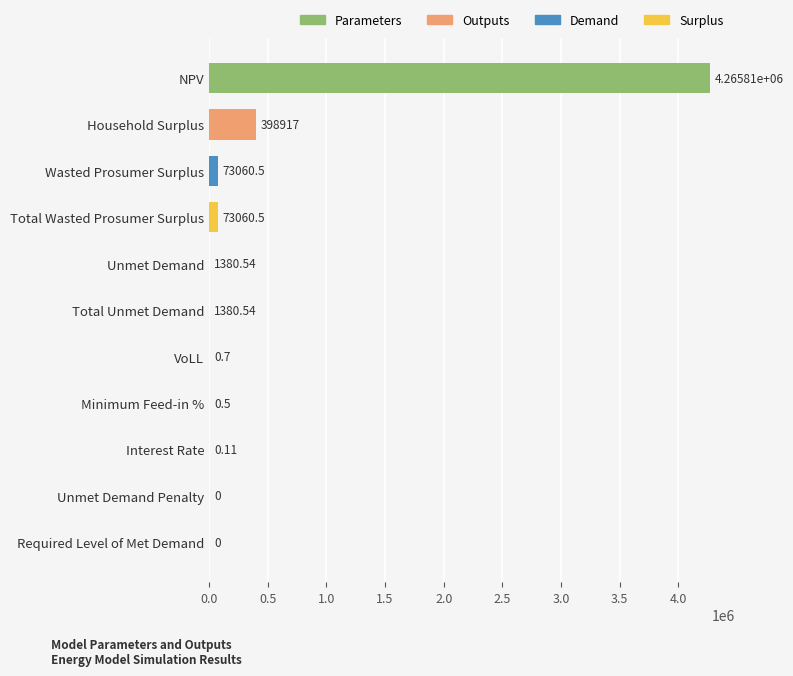

How many distinct data groups are displayed?

1